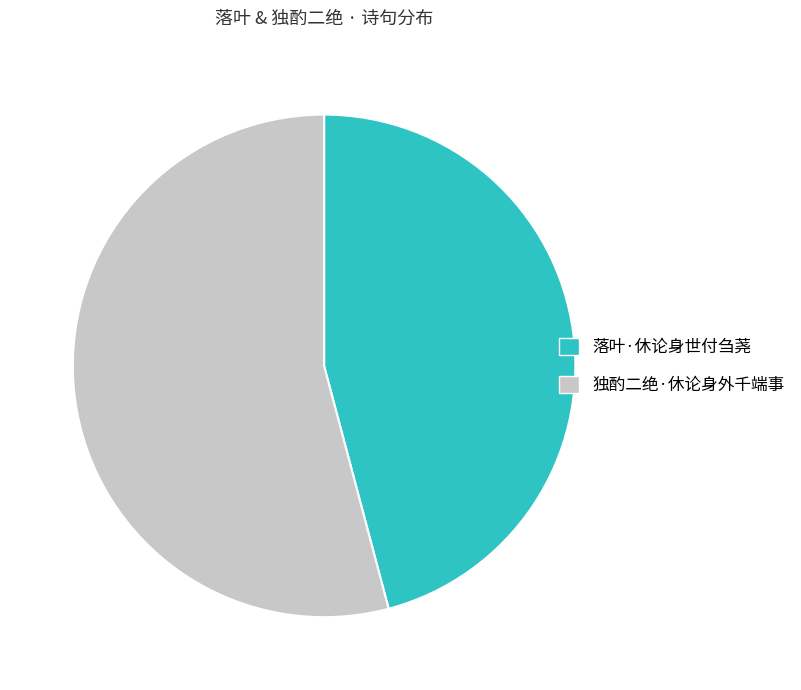

Does any single category account for the majority?

Yes